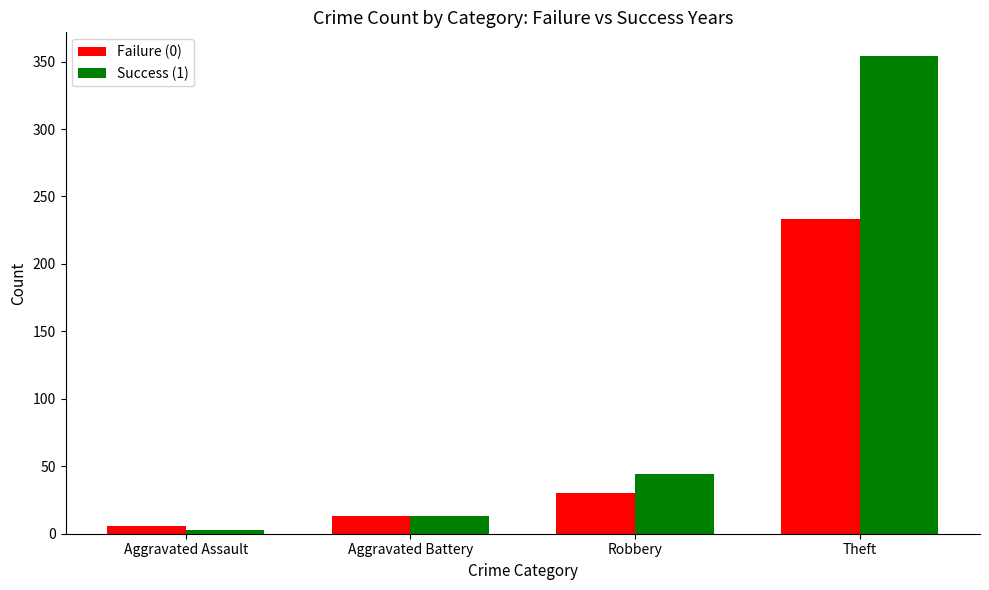

Does the chart contain any negative values?

No